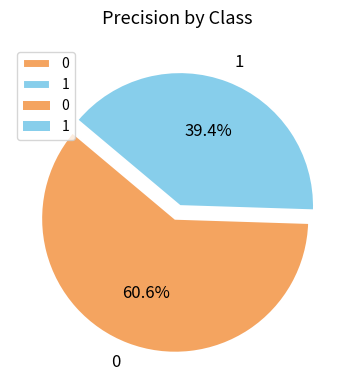

To the nearest percent, what is the difference between the largest and smallest slice percentages?

21%